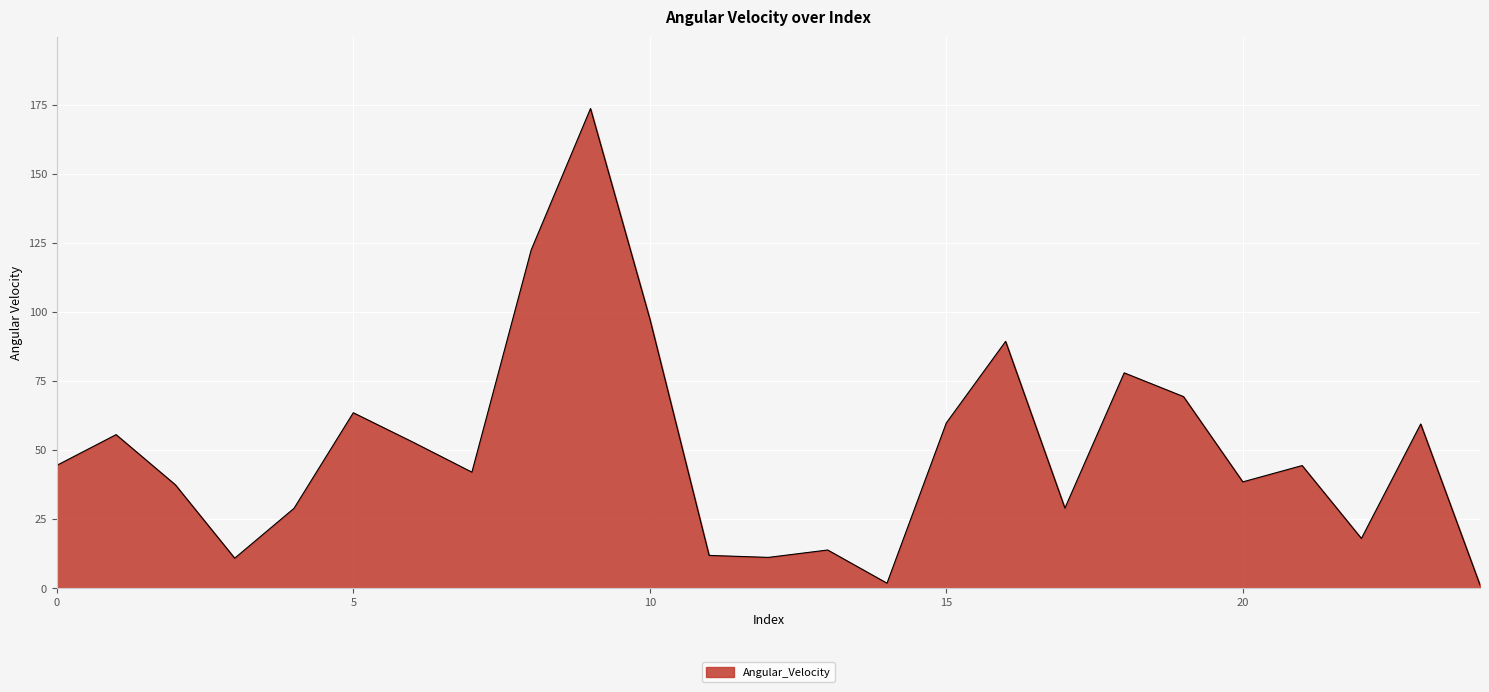

What is the maximum value shown in the chart?

173.7